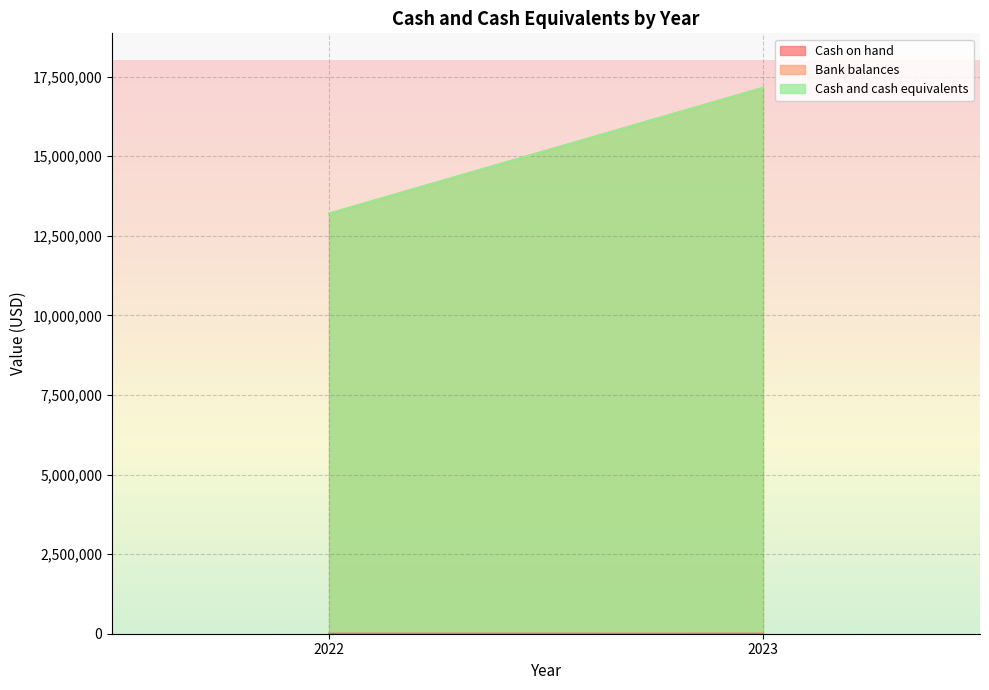

What is the average value of the Bank balances series?

15168660